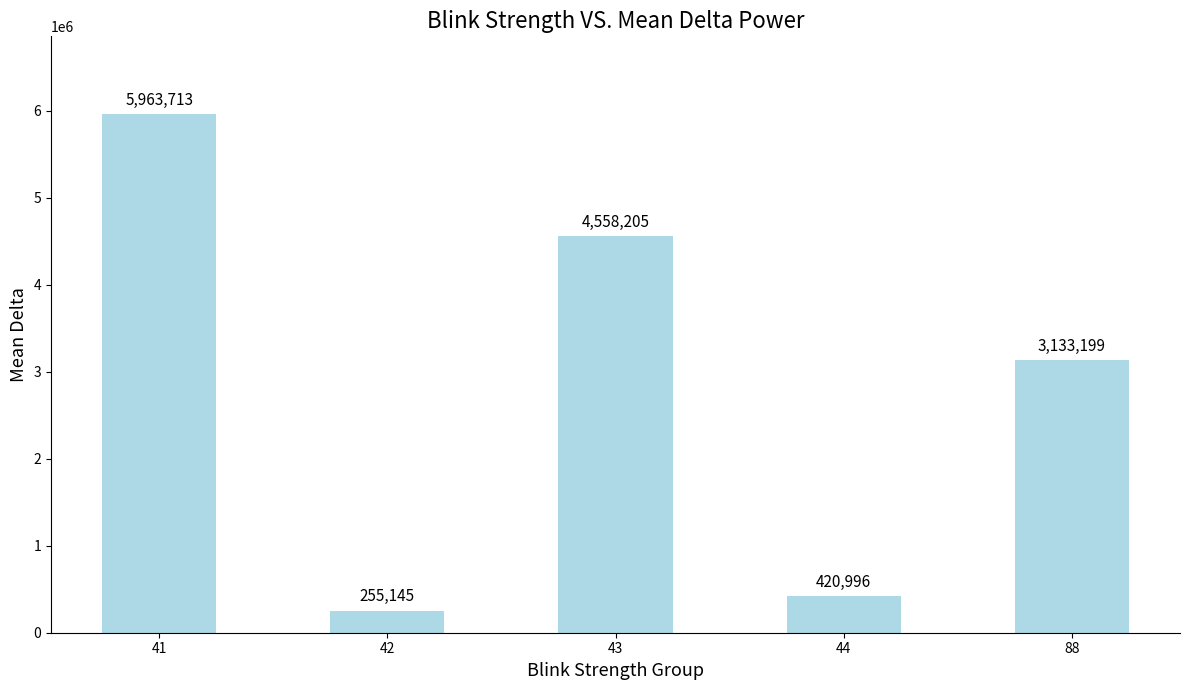

What is the smallest value displayed?

255145